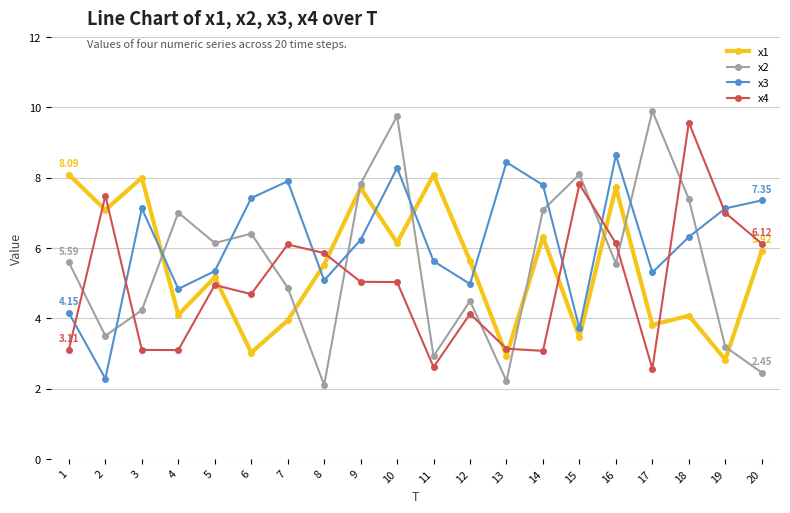

What is the difference between the highest and lowest values at 14?

4.7